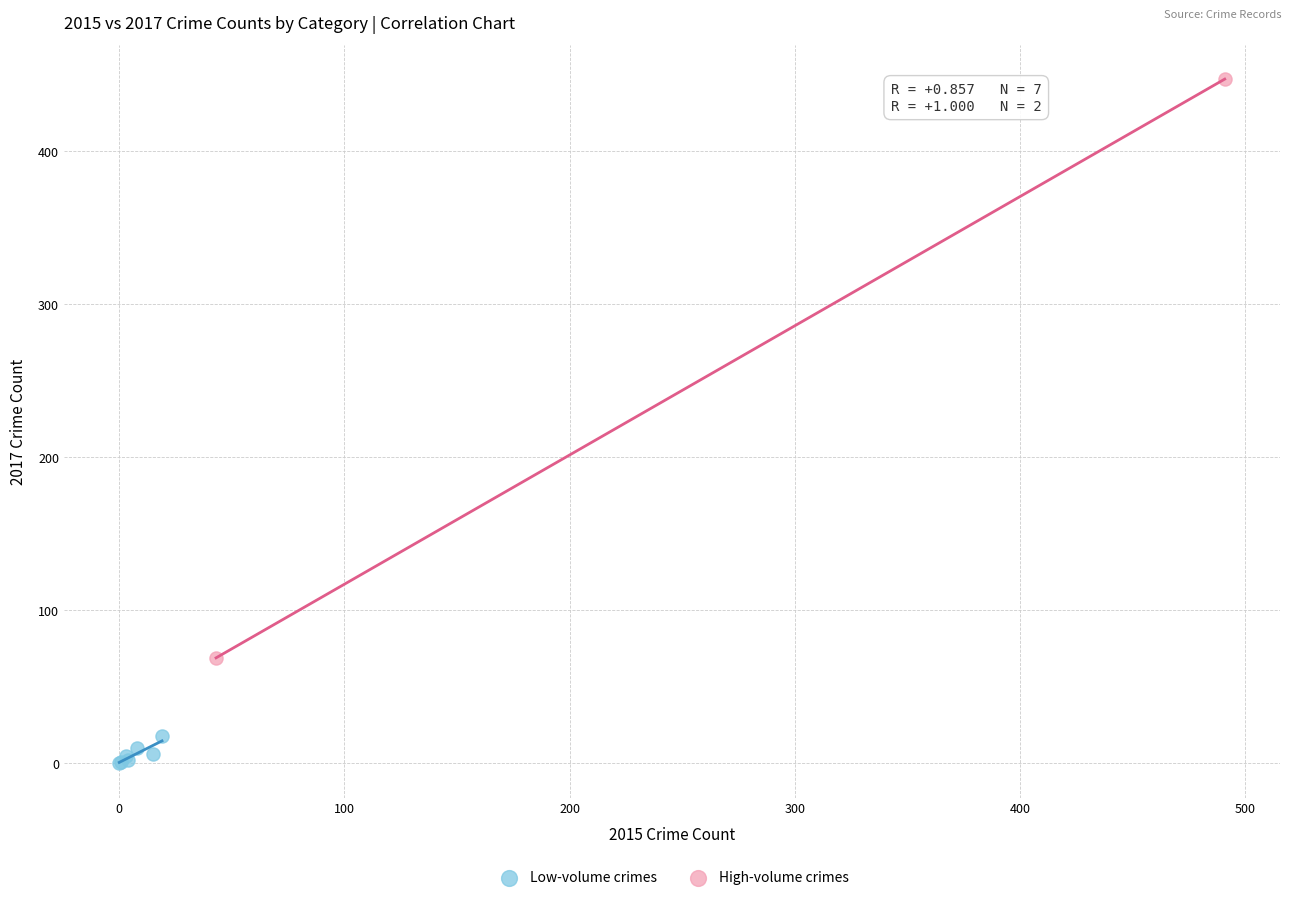

What are all the series names shown in the legend?

Low-volume crimes, High-volume crimes